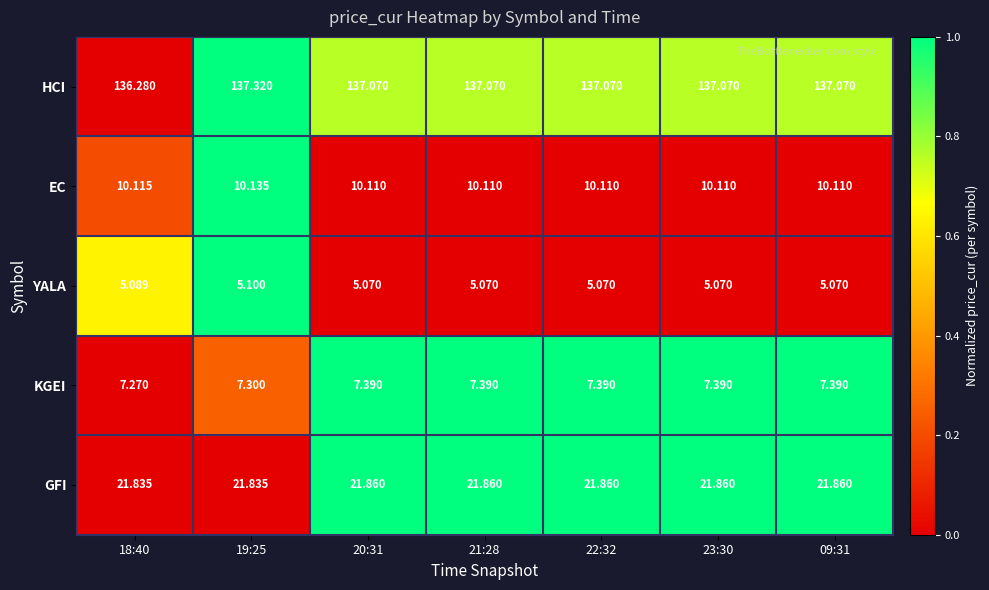

Count the number of data series in this chart.

5